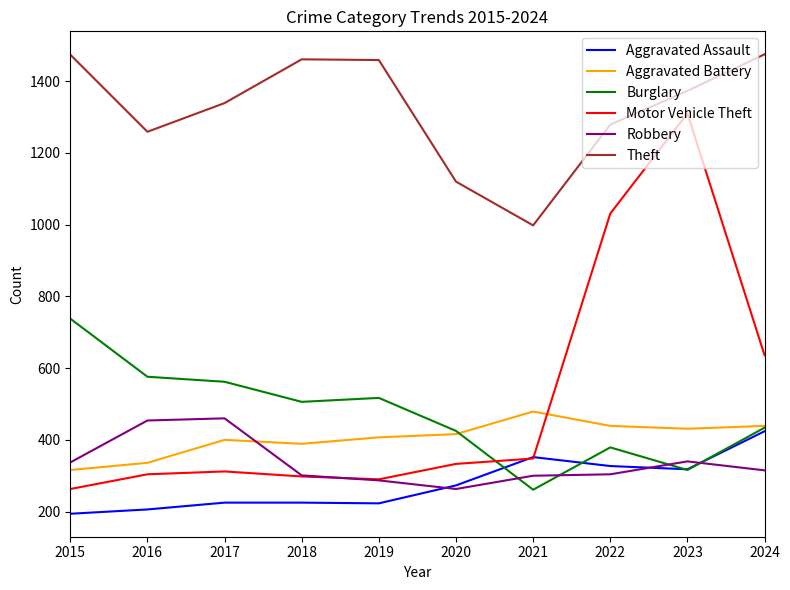

Is the value of Aggravated Assault at 2024 greater than the value of Robbery at 2016?

No